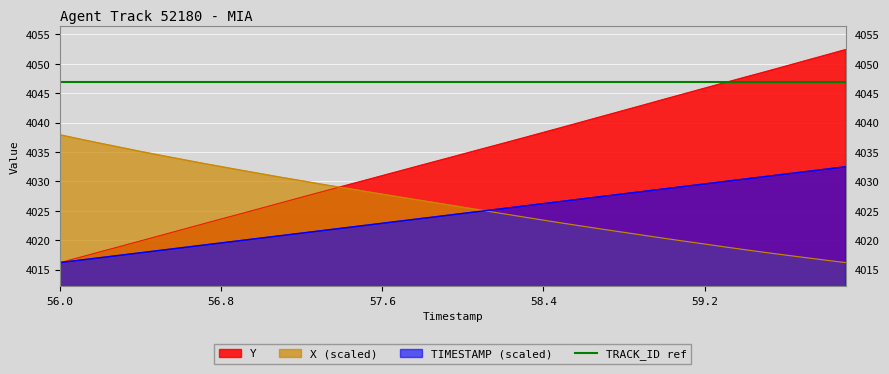

At which category is the sum across all series the highest?

59.9